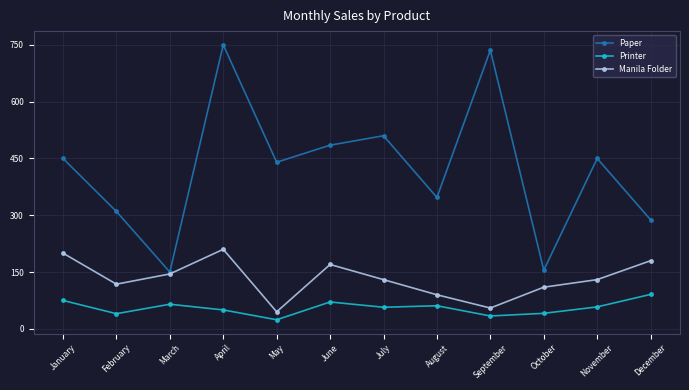

Is the value of Manila Folder at March greater than the value of Printer at June?

Yes